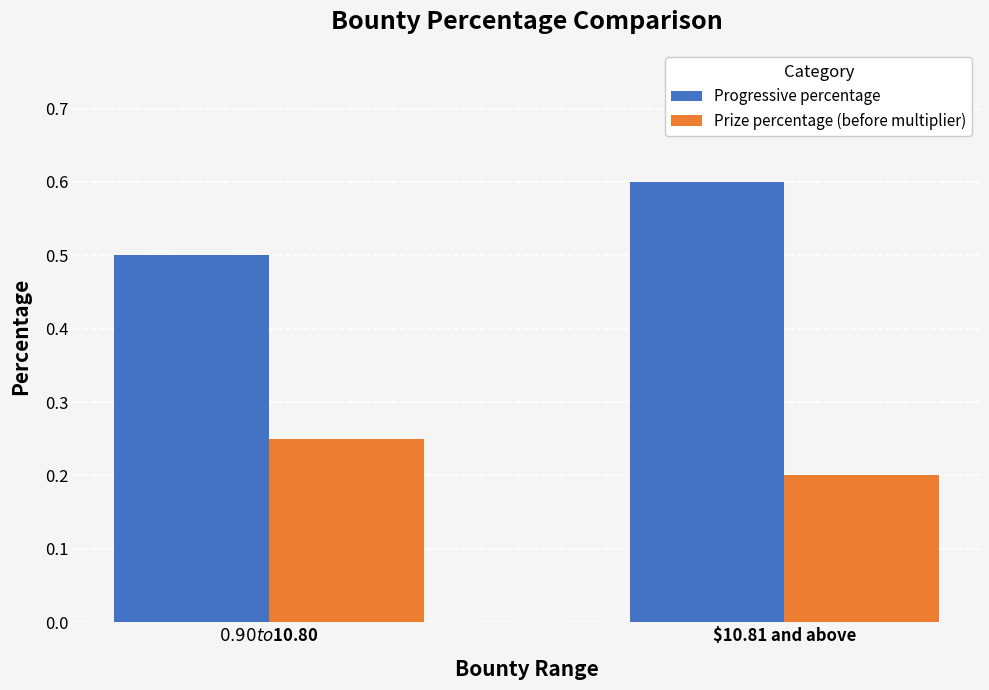

Rank the series by their average value, from highest to lowest.

Progressive percentage, Prize percentage (before multiplier)